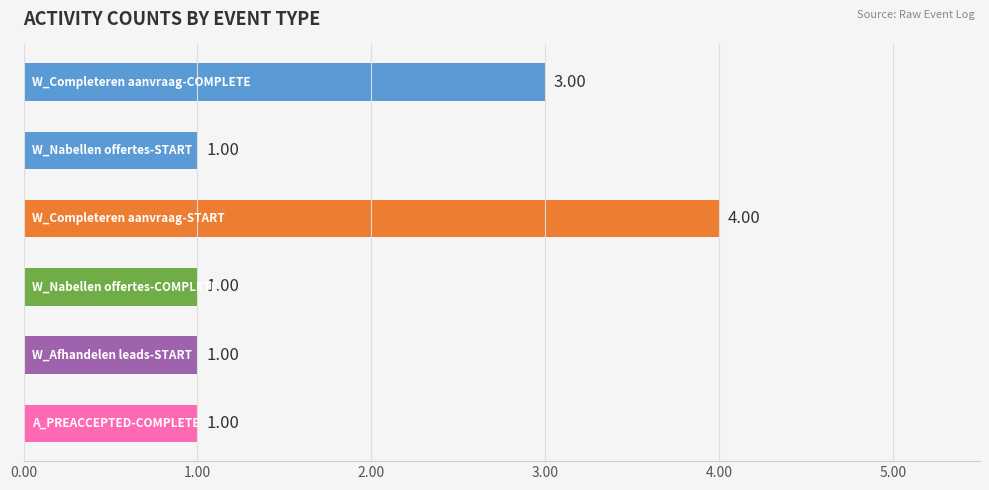

What is the difference between the maximum and second lowest values in the A_PREACCEPTED-COMPLETE series?

1